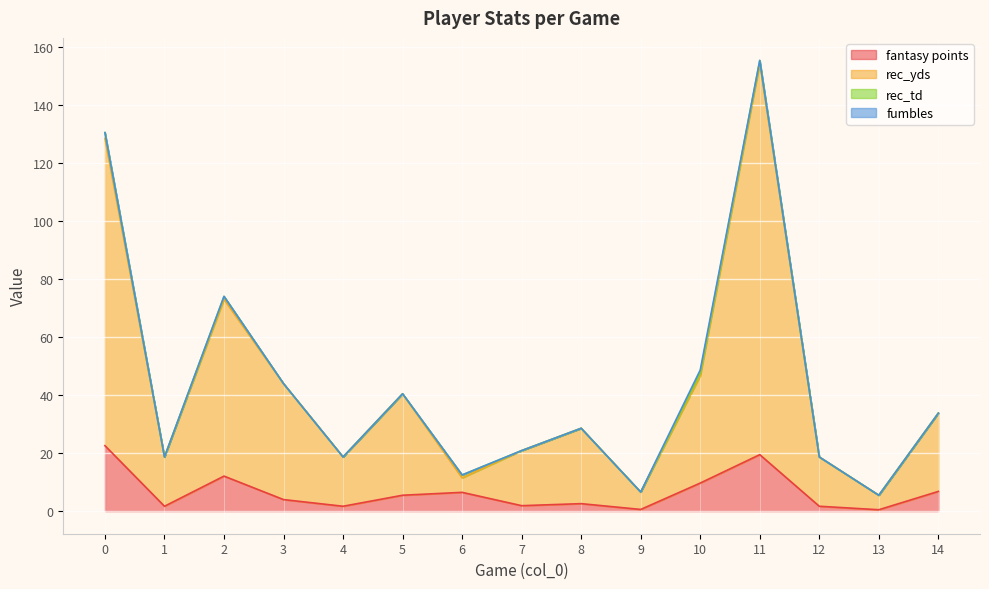

Which label corresponds to the largest value in the chart?

11